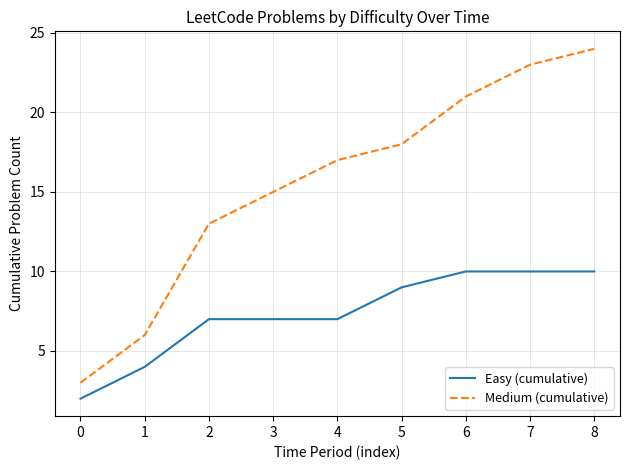

True or false: Medium (cumulative) and Easy (cumulative) intersect in this chart.

False